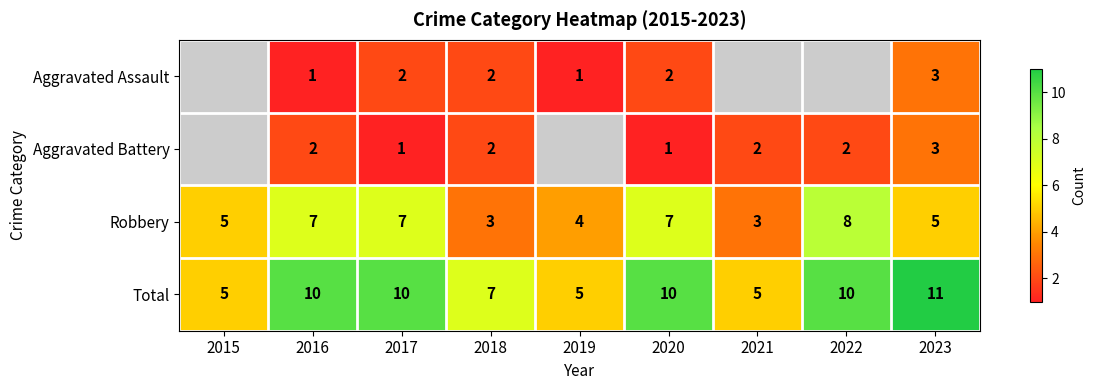

Which has a higher value, 2020 or 2019?

2020